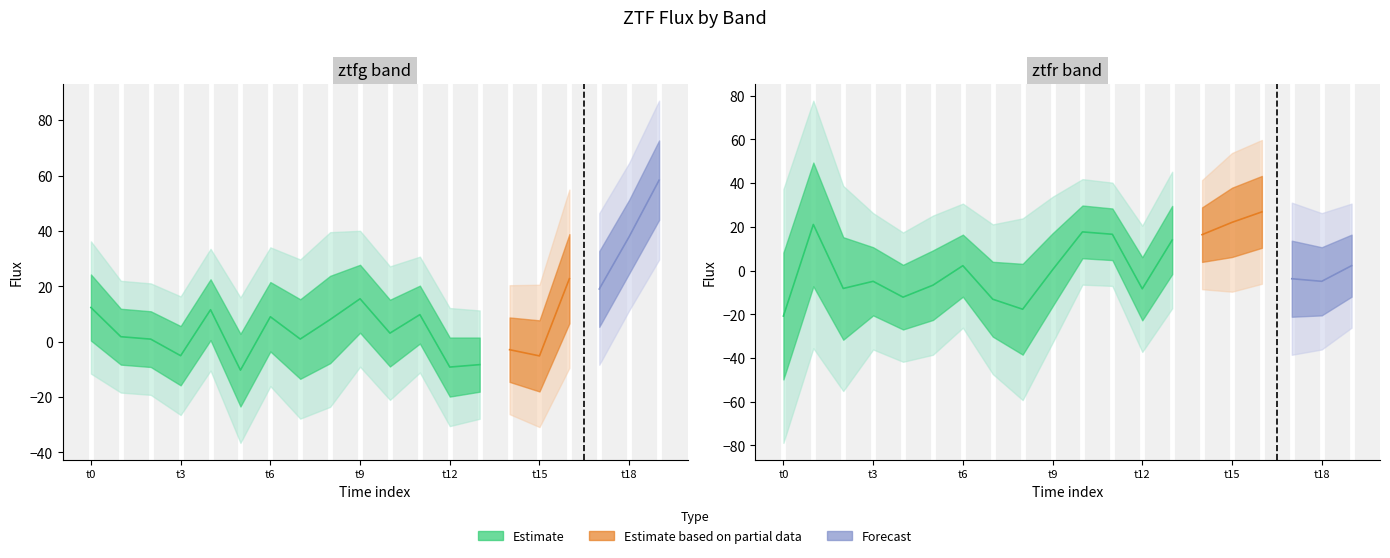

At 19, list the series in order from largest to smallest.

flux_ztfg, fluxerr_ztfg, fluxerr_ztfr, flux_ztfr